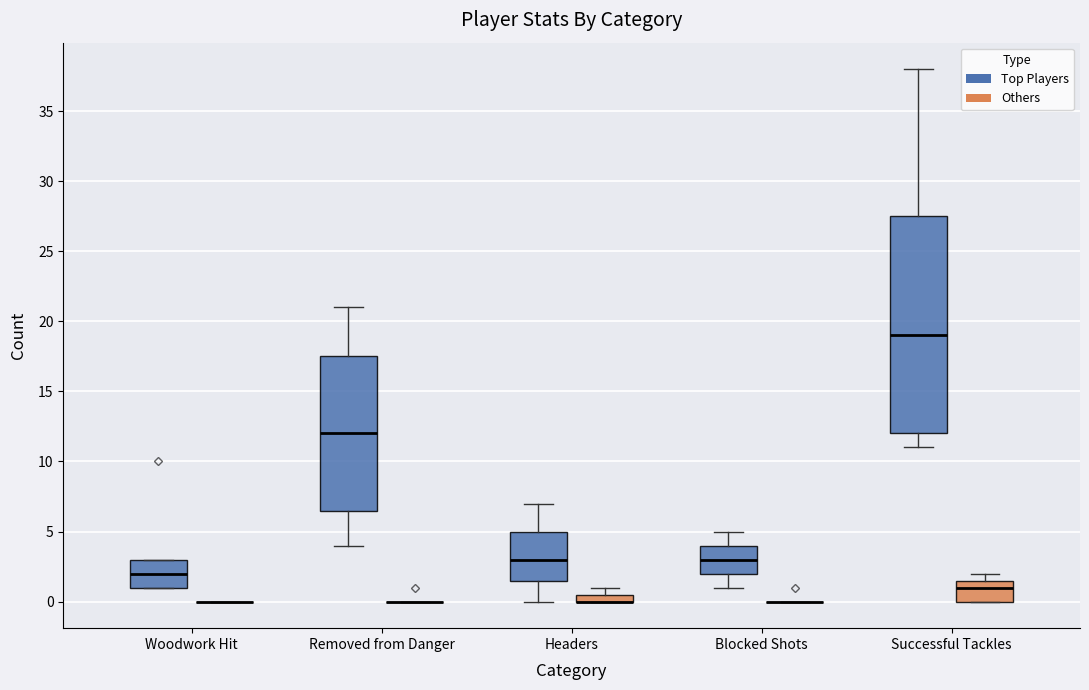

Comparing the boxes themselves (not the whiskers), which one is the tallest?

Successful Tackles (Top Players)